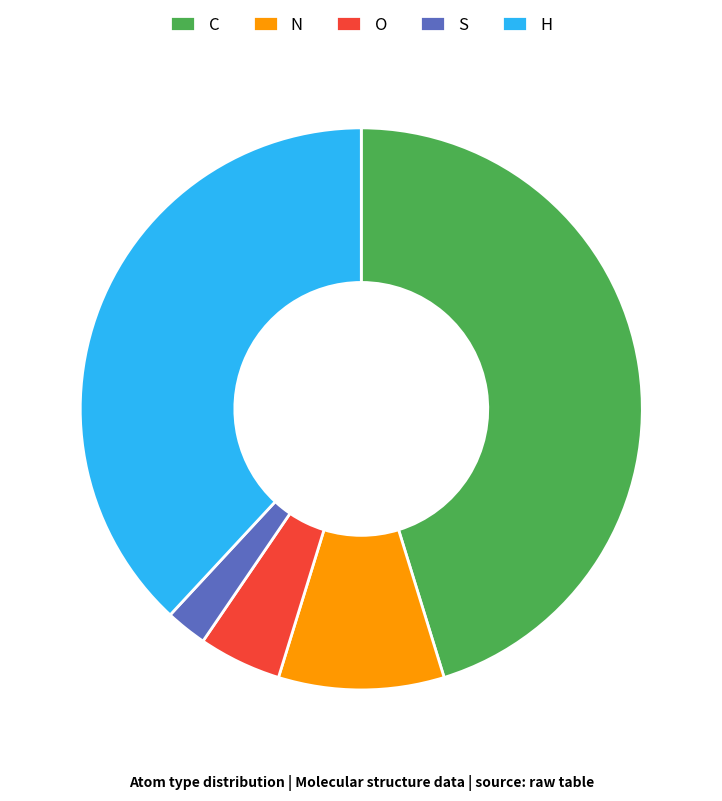

Is it true that O is 16% of the pie?

False